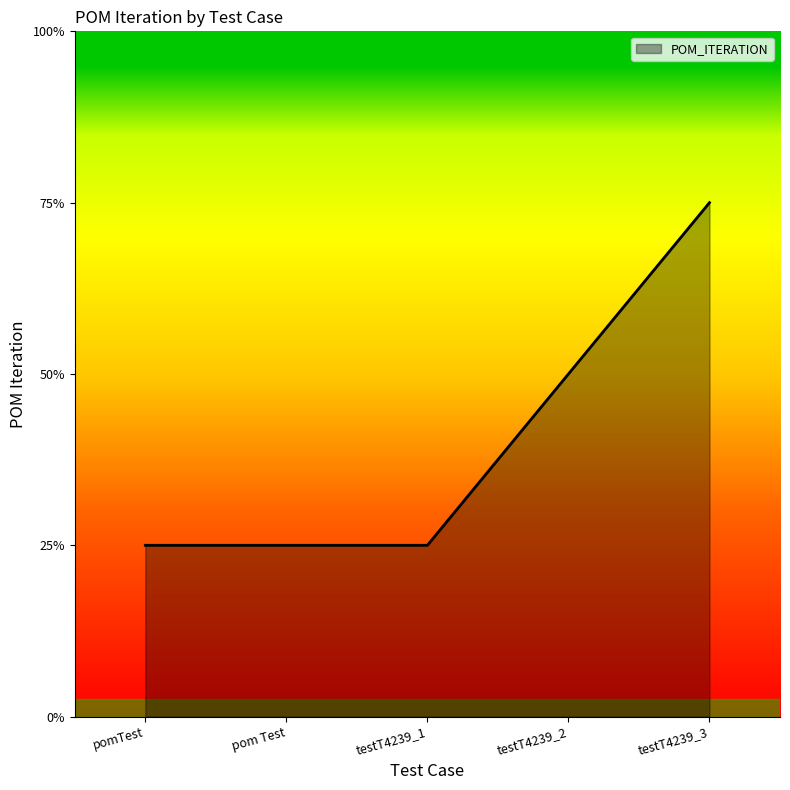

Does the chart display data point markers on the line(s)?

No